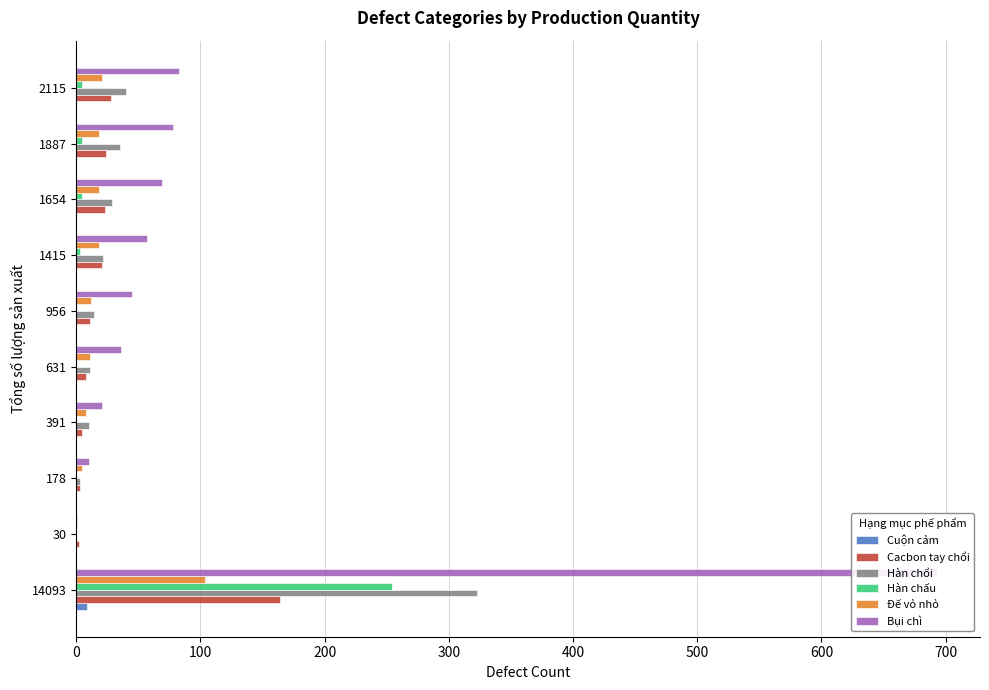

Which series has the widest spread of values?

Bụi chì